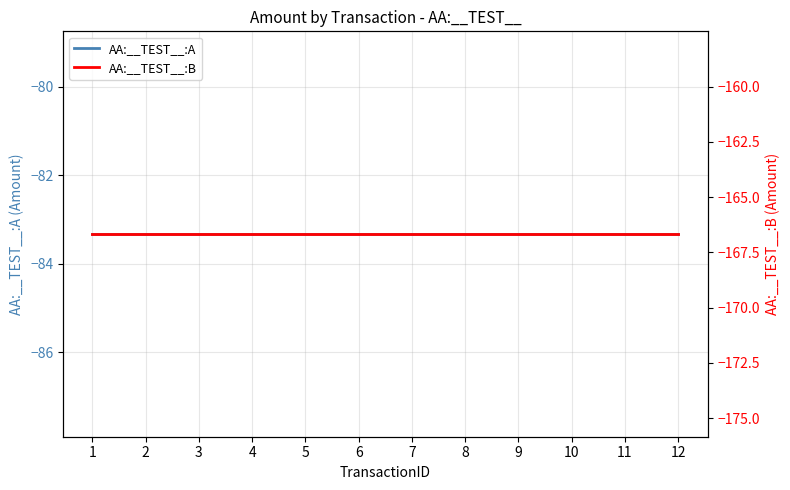

What is the total value across all series at 7?

-250.0